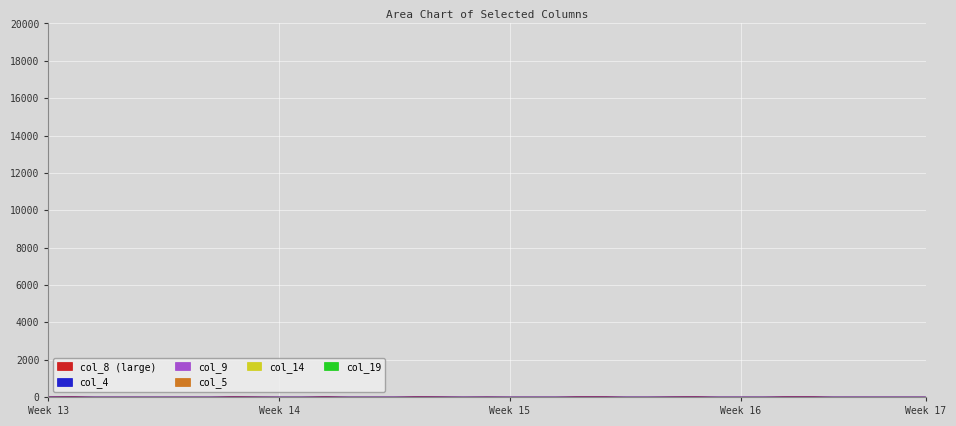

Is it true that col_8 equals 0.1 at 13?

False